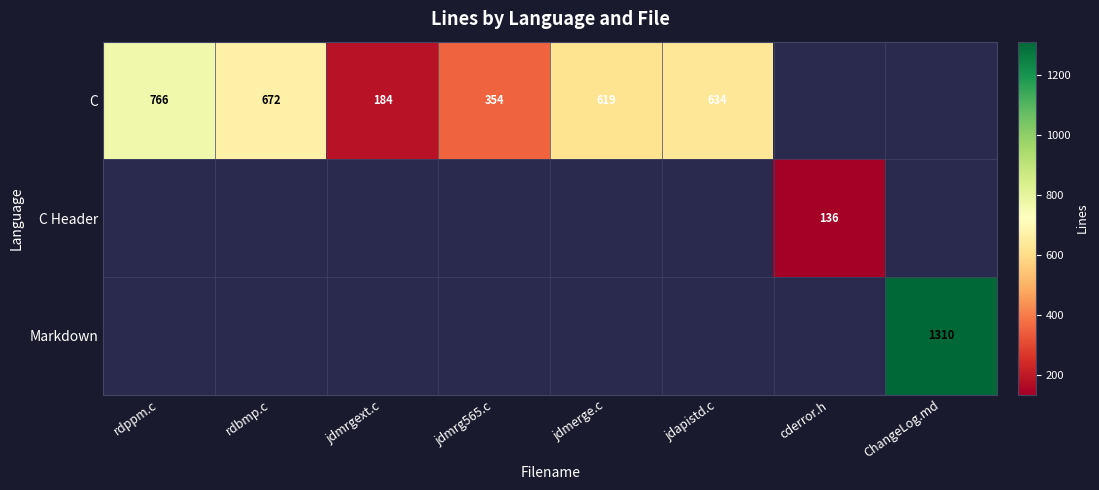

The value of Markdown at ChangeLog.md is 794. True or false?

False